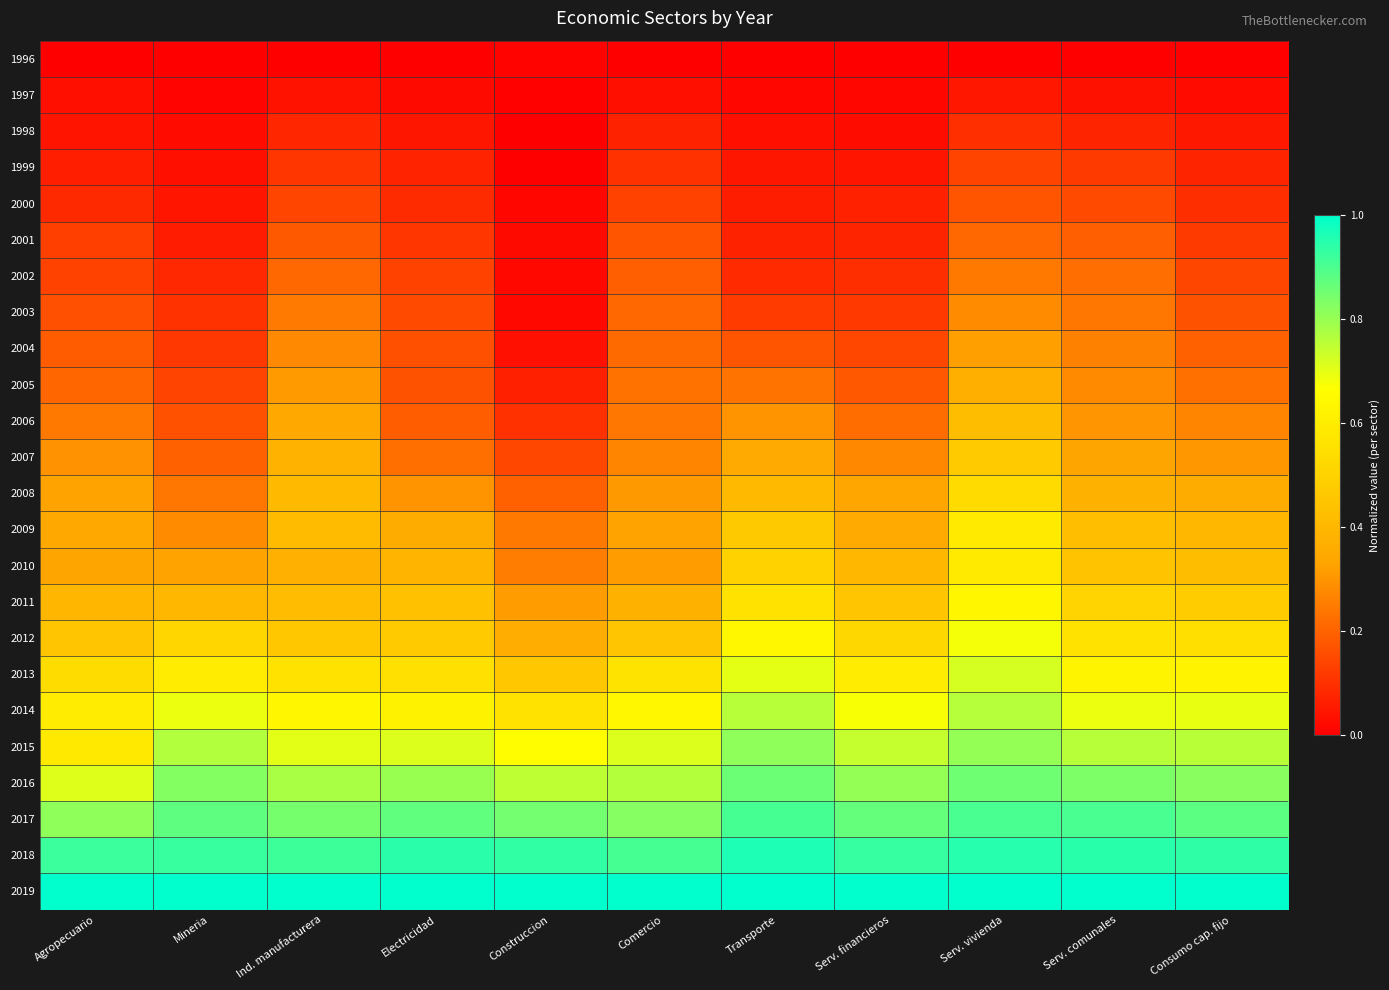

What is the maximum value shown in the chart?

1.0